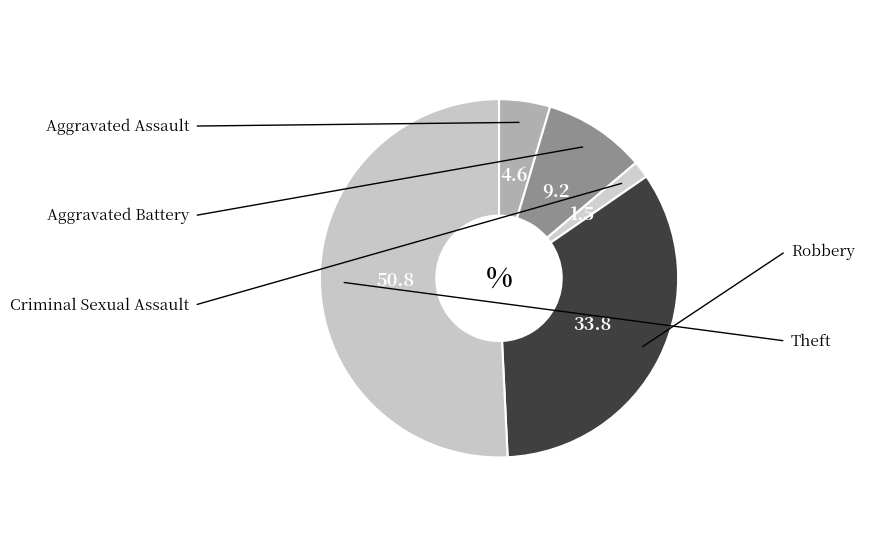

Between Theft and Aggravated Assault, which is larger?

Theft